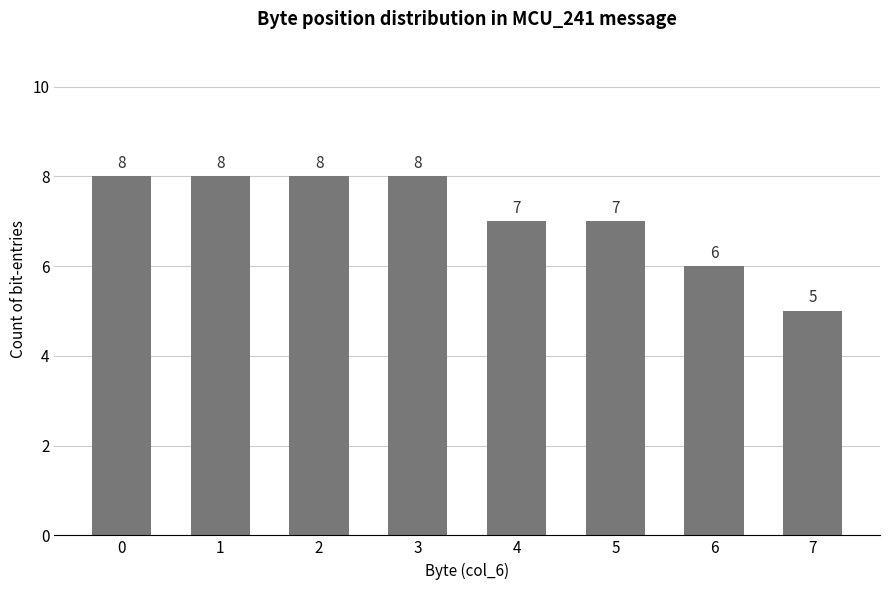

Is it true that the value at 5 is 7?

True